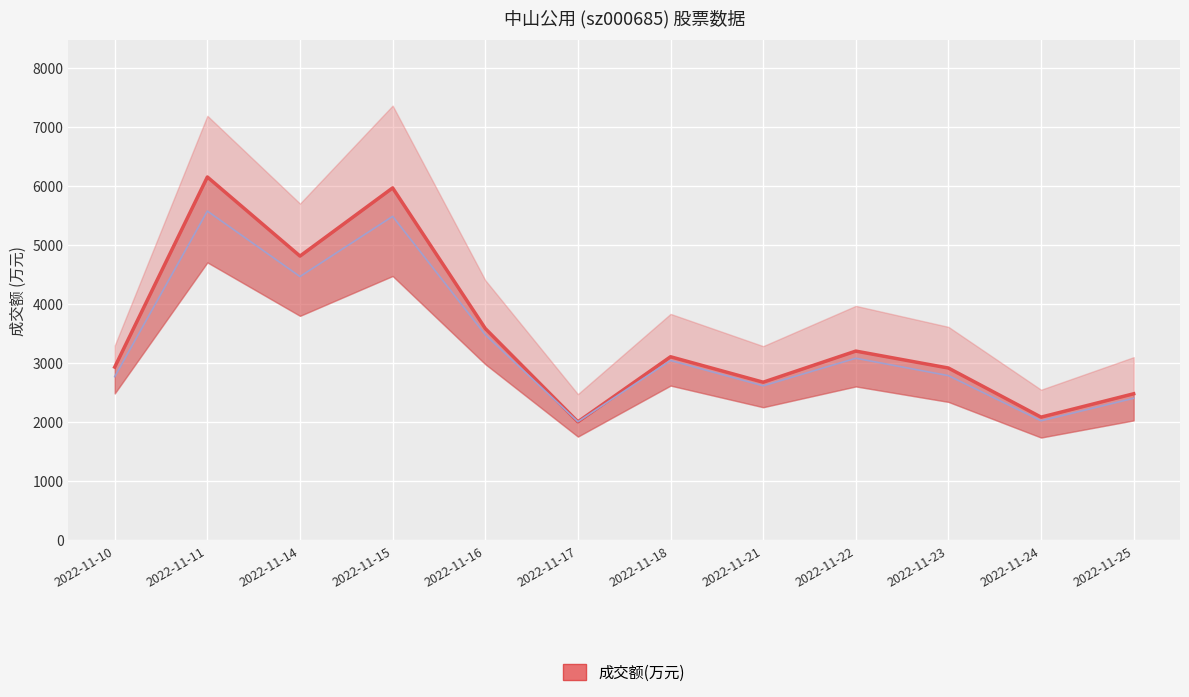

What is the difference between the second highest and second lowest values?

3884